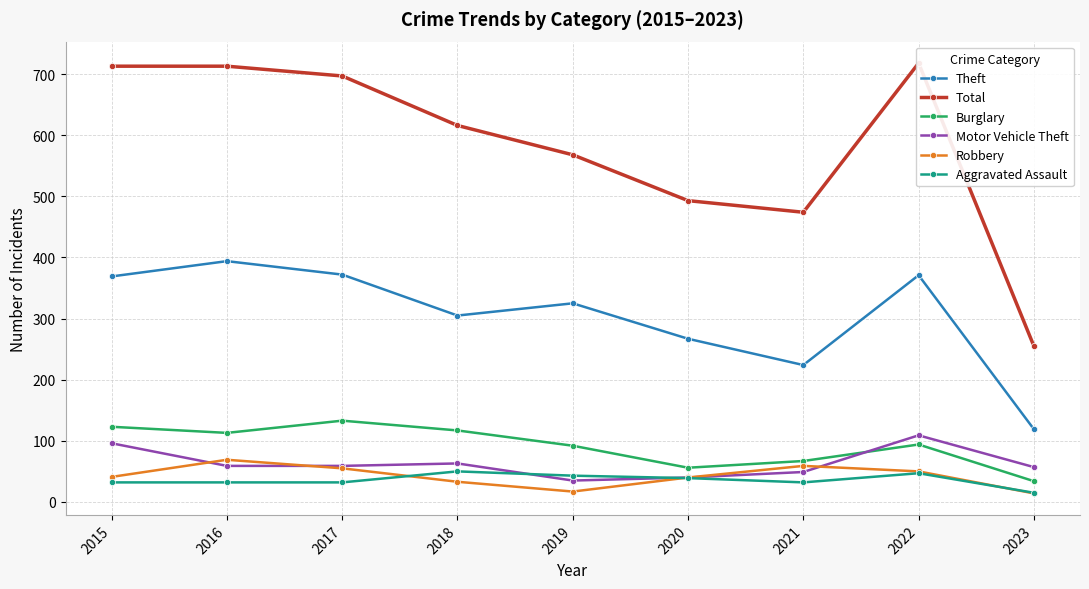

What is the spread (max minus min) of values at 2016?

681